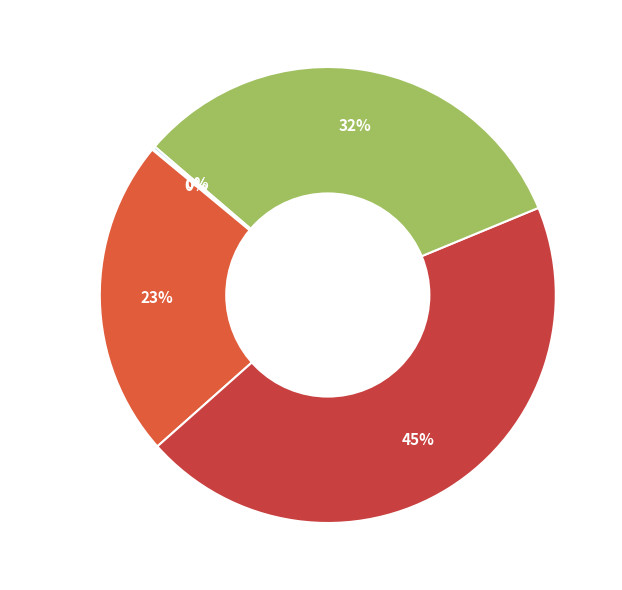

True or false: SMAPE accounts for 45% of the total.

True